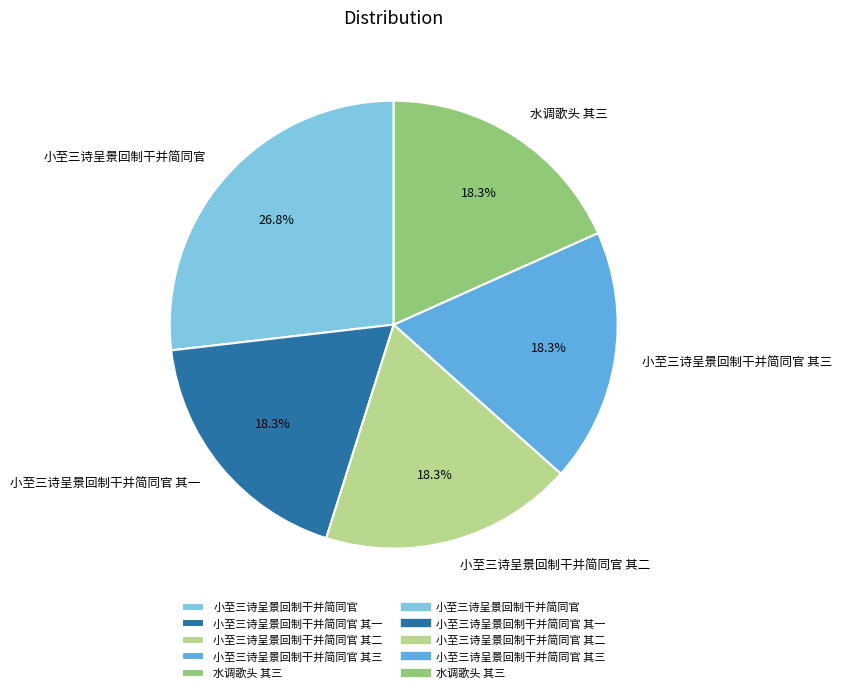

Is it true that 小至三诗呈景回制干并简同官 其二 is 30% of the pie?

False